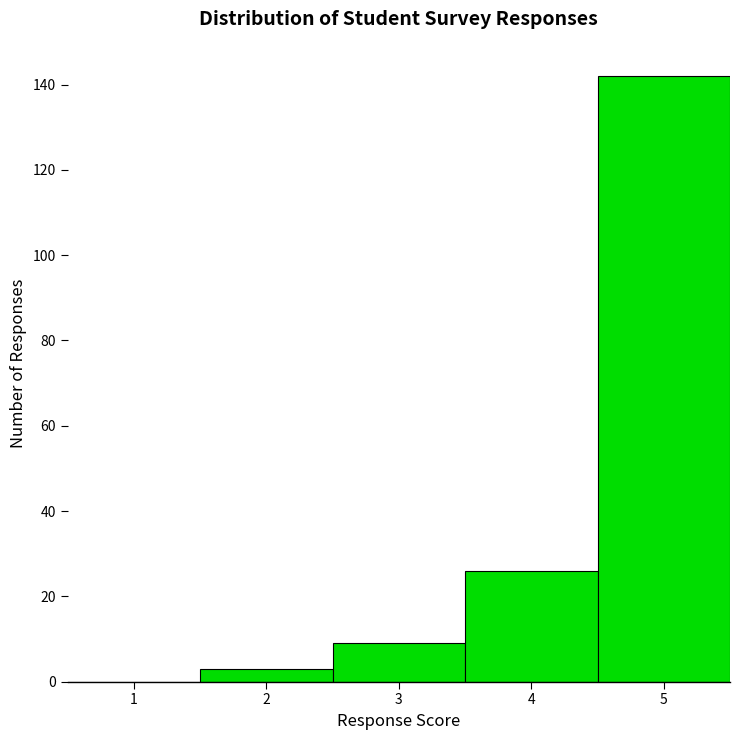

What is the height of the bar covering 1.5 to 2.5 on the x-axis? The values are not printed on the chart, so give them approximately, as read against the axis.

4